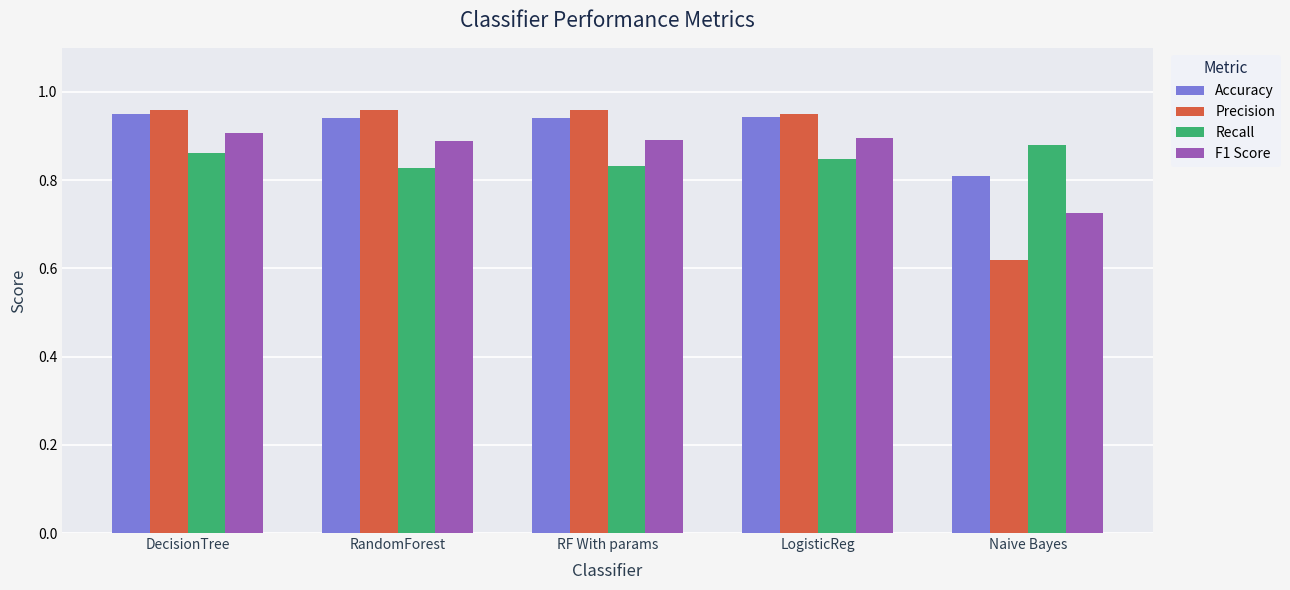

What is the sum of the Precision values at RandomForest and LogisticReg?

1.9